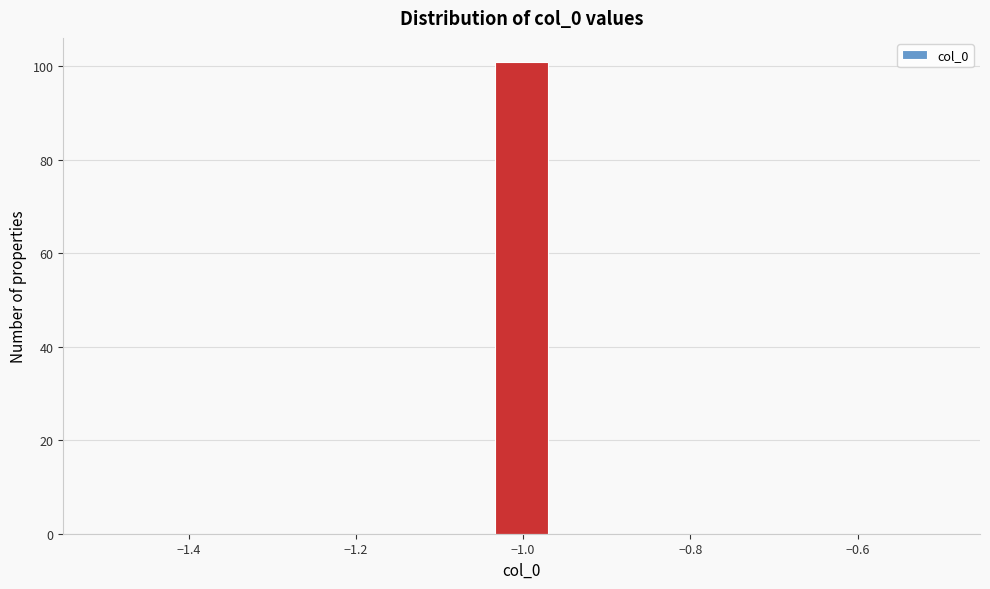

Read against the x-axis, roughly where is the centre of the tallest bar?

-1.00